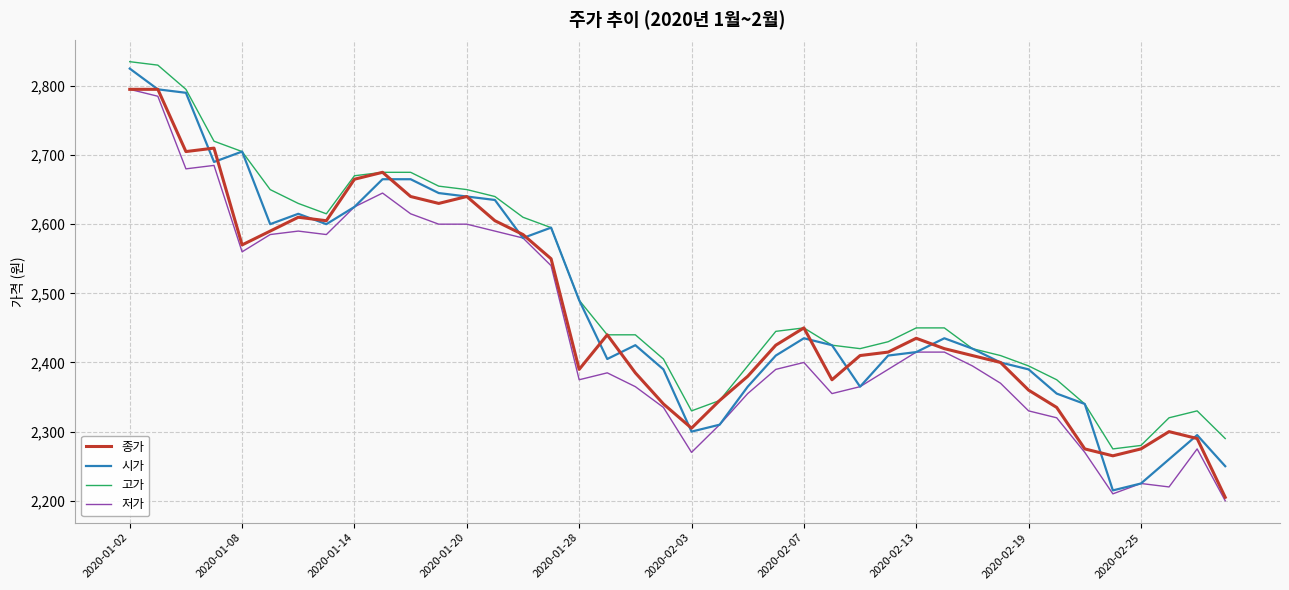

Reading left to right, what are all the values shown in this chart?

종가: 2795	2795	2705	2710	2570	2590	2610	2605	2665	2675	2640	2630	2640	2605	2585	2550	2390	2440	2385	2340	2305	2345	2380	2425	2450	2375	2410	2415	2435	2420	2410	2400	2360	2335	2275	2265	2275	2300	2290	2205
시가: 2825	2795	2790	2690	2705	2600	2615	2600	2625	2665	2665	2645	2640	2635	2580	2595	2490	2405	2425	2390	2300	2310	2365	2410	2435	2425	2365	2410	2415	2435	2420	2400	2390	2355	2340	2215	2225	2260	2295	2250
고가: 2835	2830	2795	2720	2705	2650	2630	2615	2670	2675	2675	2655	2650	2640	2610	2595	2490	2440	2440	2405	2330	2345	2395	2445	2450	2425	2420	2430	2450	2450	2420	2410	2395	2375	2340	2275	2280	2320	2330	2290
저가: 2795	2785	2680	2685	2560	2585	2590	2585	2625	2645	2615	2600	2600	2590	2580	2540	2375	2385	2365	2335	2270	2310	2355	2390	2400	2355	2365	2390	2415	2415	2395	2370	2330	2320	2270	2210	2225	2220	2275	2200